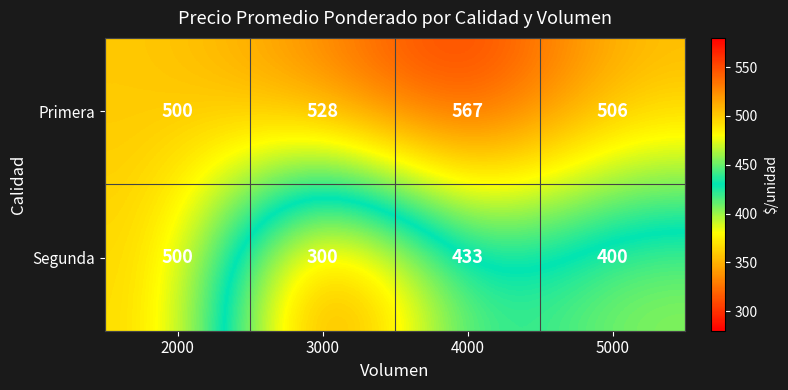

How many categories are shown in the chart?

4